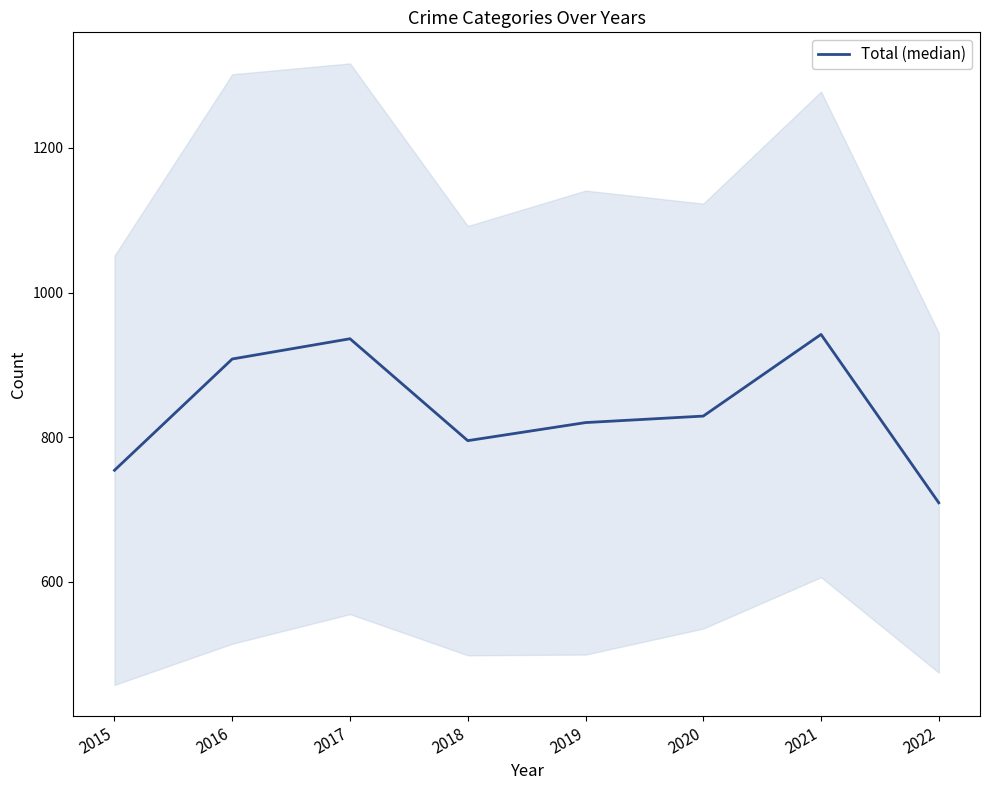

How many lines are shown in the chart?

1